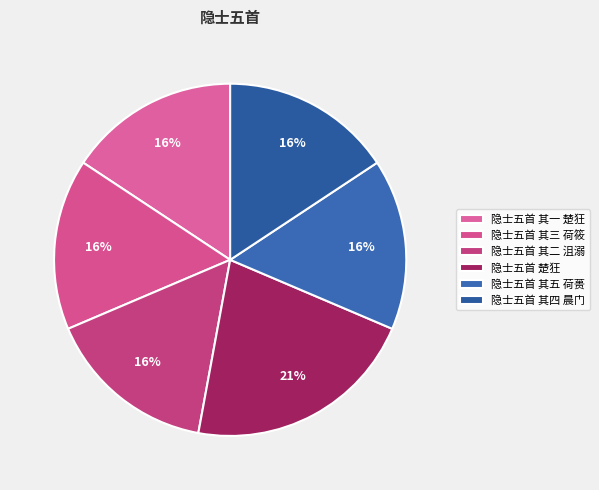

Does 隐士五首 其一 楚狂 account for over 50% of the chart?

No